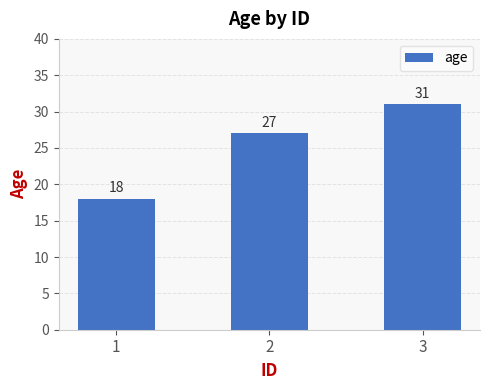

What is the sum of all values?

76